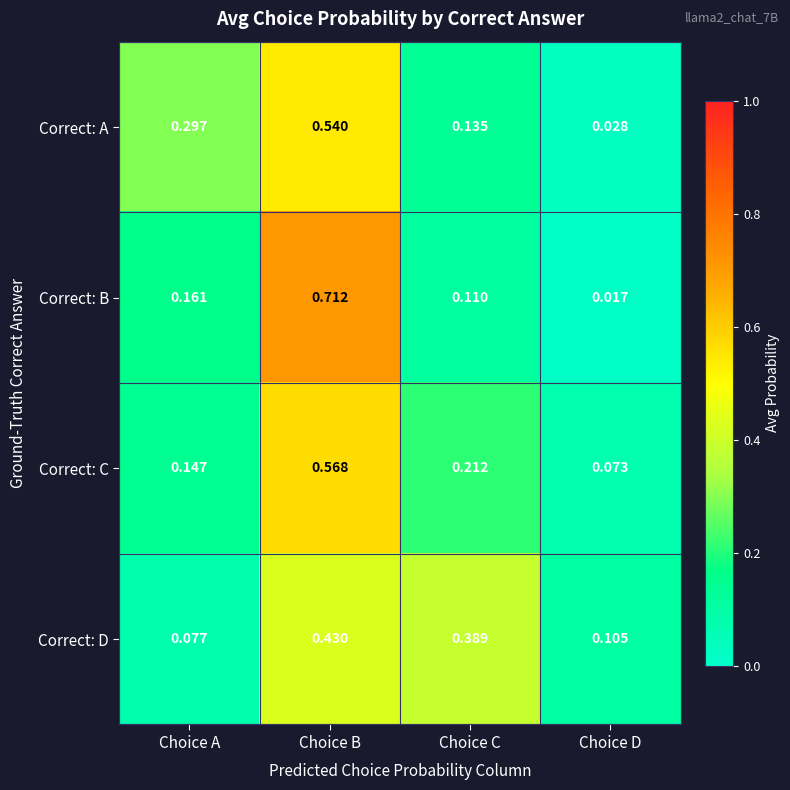

Is the value of Correct: B at Choice B greater than the value of Correct: A at Choice A?

Yes